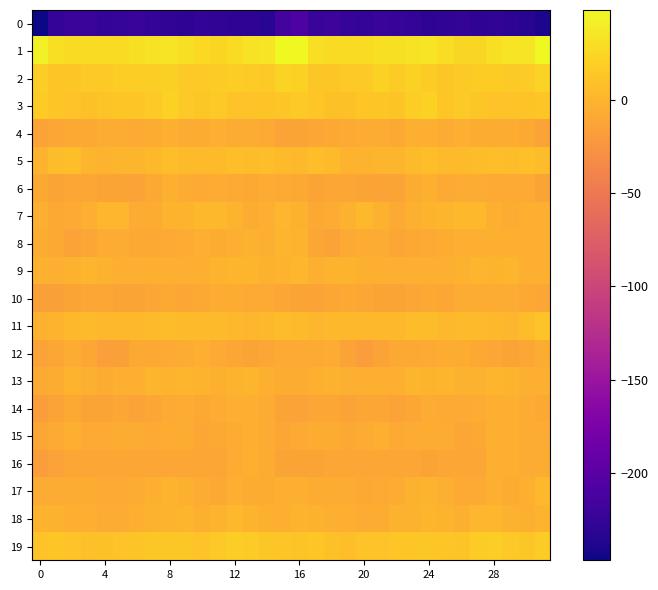

How many values in the 11 series exceed 4?

17